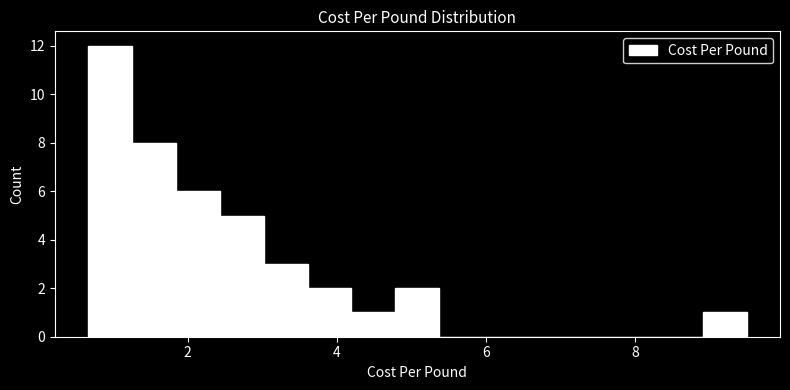

Read against the x-axis, roughly where is the centre of the tallest bar?

1.0